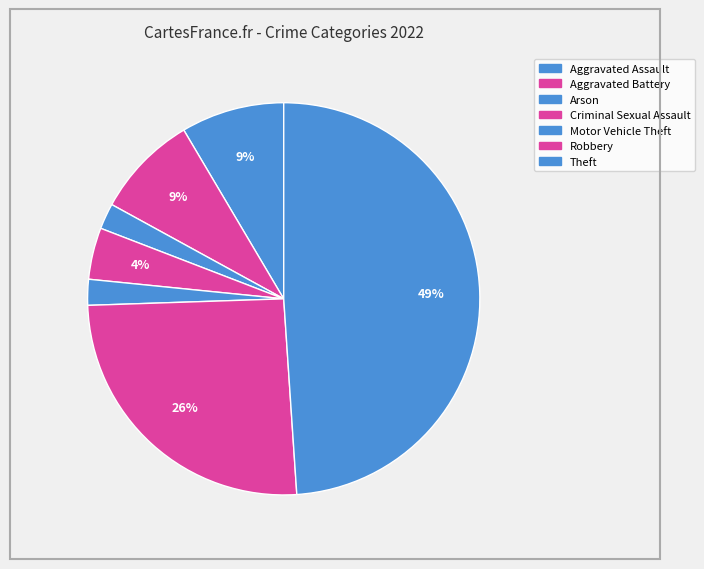

How many slices are in this pie chart?

7